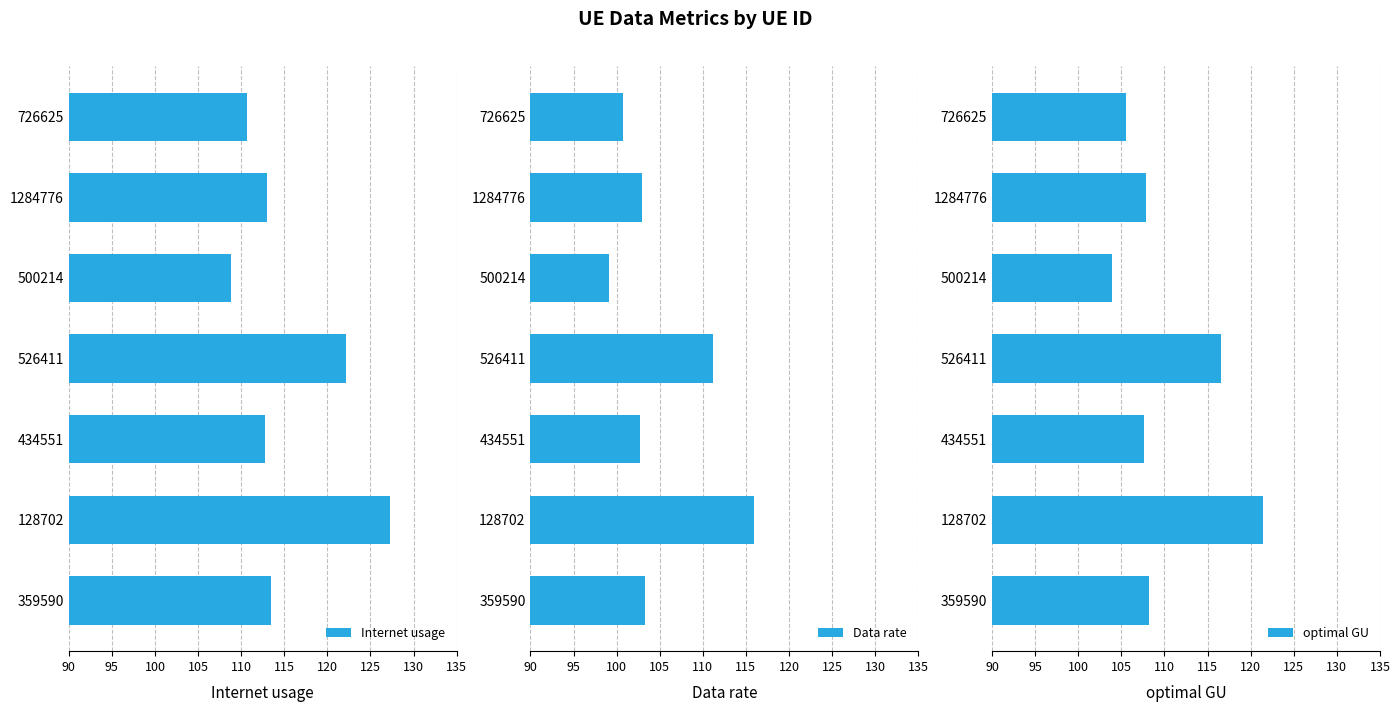

What are all the series names shown in the legend?

Internet usage, Data rate, optimal GU